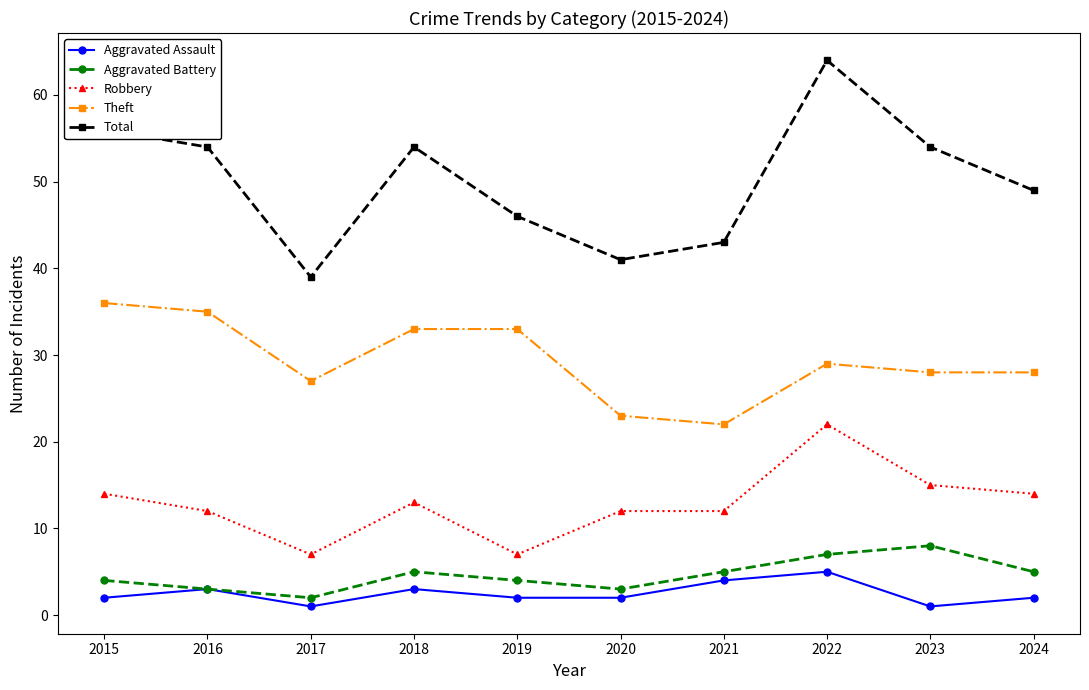

True or false: Total and Robbery cross at least once.

False